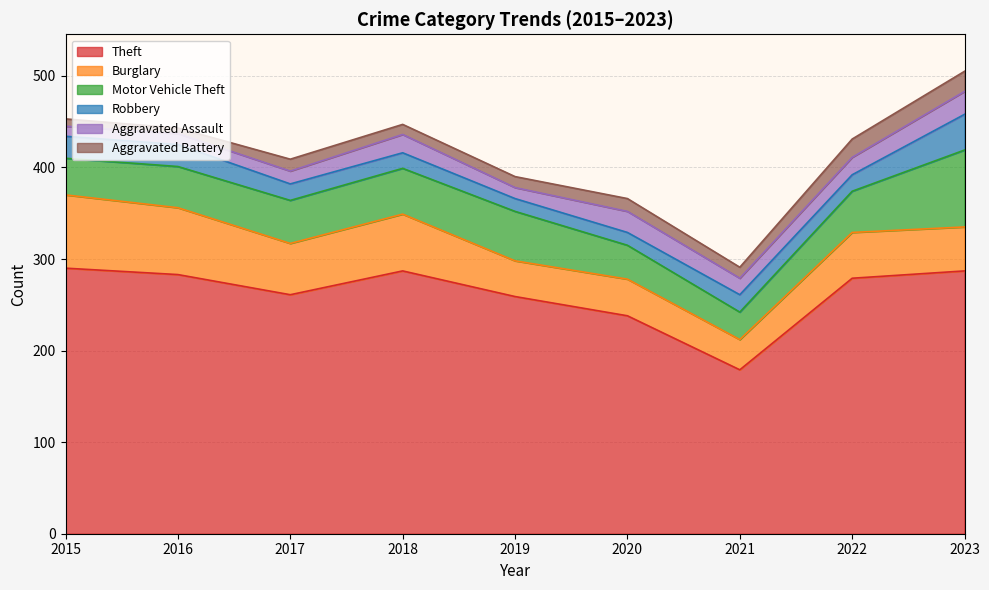

What is the total value across all series at 2022?

431